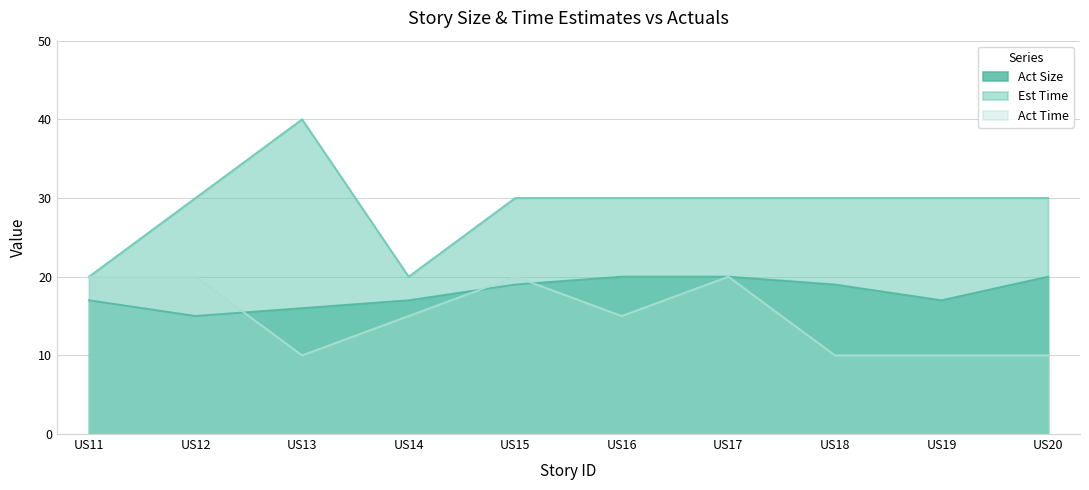

What is the value of the Act Size point at the 9th from the left?

17